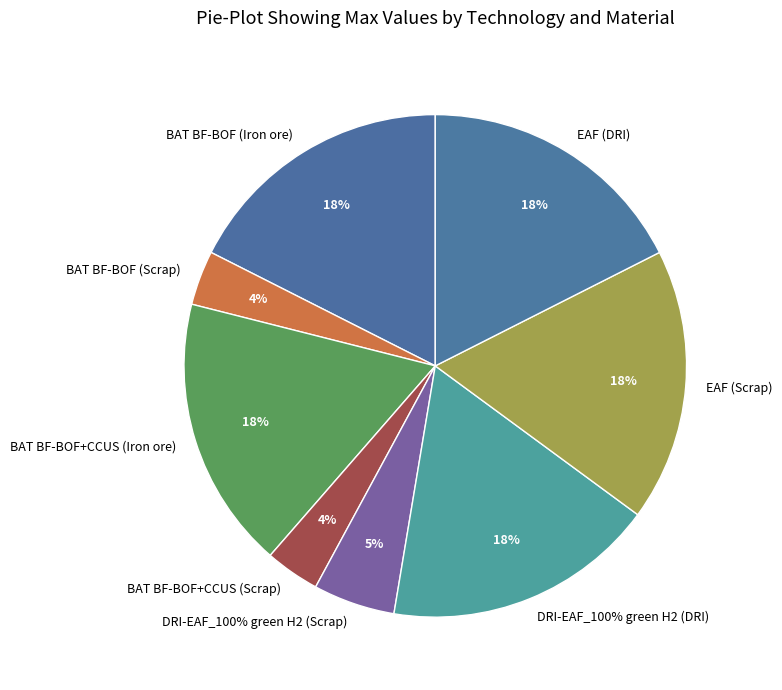

Count the number of slices in the pie.

8